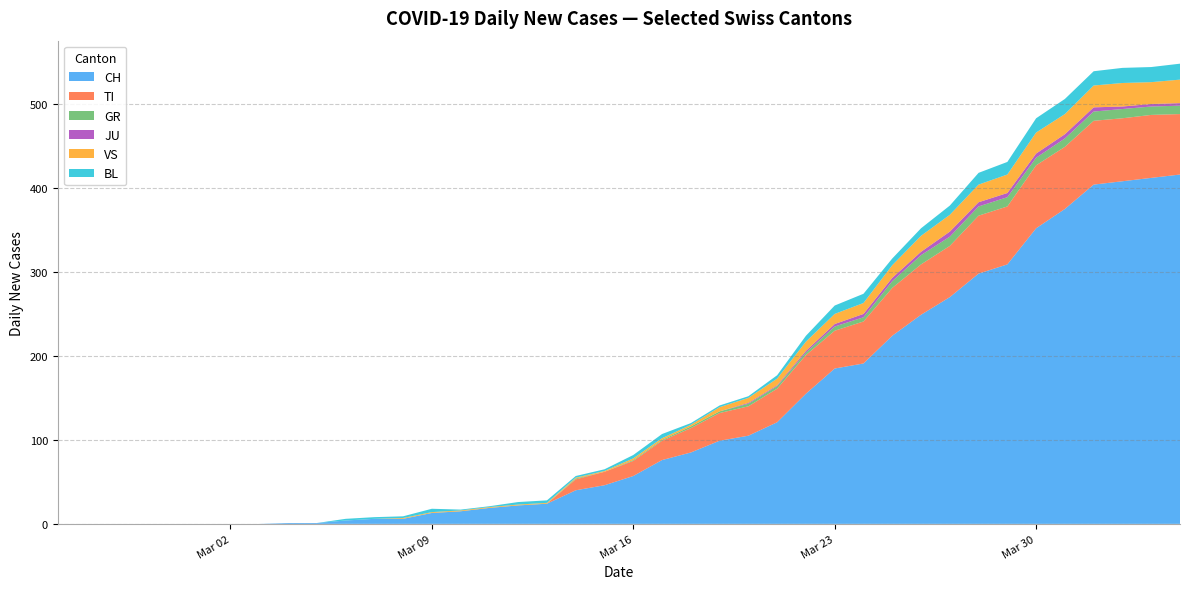

Reading left to right, transcribe all the data shown in this chart.

CH: 0=0	1=0	2=0	3=0	4=0	5=0	6=0	7=0	8=1	9=1	10=4	11=6	12=6	13=13	14=15	15=19	16=22	17=24	18=40	19=46	20=57	21=76	22=85	23=99	24=105	25=121	26=155	27=185	28=191	29=224	30=249	31=270	32=298	33=309	34=352	35=375	36=404	37=408	38=412	39=416
TI: 0=0	1=0	2=0	3=0	4=0	5=0	6=0	7=0	8=0	9=0	10=0	11=0	12=0	13=0	14=0	15=0	16=0	17=0	18=13	19=16	20=18	21=23	22=29	23=33	24=35	25=40	26=46	27=45	28=50	29=57	30=60	31=61	32=69	33=69	34=75	35=74	36=76	37=75	38=75	39=72
GR: 0=0	1=0	2=0	3=0	4=0	5=0	6=0	7=0	8=0	9=0	10=0	11=0	12=0	13=0	14=0	15=0	16=0	17=0	18=1	19=0	20=1	21=1	22=2	23=2	24=3	25=3	26=3	27=5	28=5	29=8	30=11	31=11	32=11	33=11	34=9	35=10	36=11	37=11	38=10	39=10
JU: 0=0	1=0	2=0	3=0	4=0	5=0	6=0	7=0	8=0	9=0	10=0	11=0	12=0	13=0	14=0	15=0	16=0	17=0	18=0	19=0	20=0	21=0	22=0	23=0	24=1	25=1	26=2	27=3	28=4	29=4	30=4	31=6	32=5	33=5	34=5	35=5	36=5	37=3	38=3	39=3
VS: 0=0	1=0	2=0	3=0	4=0	5=0	6=0	7=0	8=0	9=0	10=0	11=0	12=1	13=1	14=1	15=1	16=1	17=1	18=1	19=1	20=2	21=2	22=2	23=5	24=6	25=8	26=11	27=12	28=13	29=15	30=19	31=20	32=21	33=22	34=25	35=24	36=26	37=28	38=26	39=28
BL: 0=0	1=0	2=0	3=0	4=0	5=0	6=0	7=0	8=0	9=0	10=2	11=2	12=2	13=4	14=1	15=1	16=3	17=3	18=2	19=2	20=4	21=5	22=2	23=2	24=2	25=4	26=7	27=10	28=11	29=8	30=9	31=11	32=14	33=15	34=17	35=18	36=17	37=18	38=18	39=19